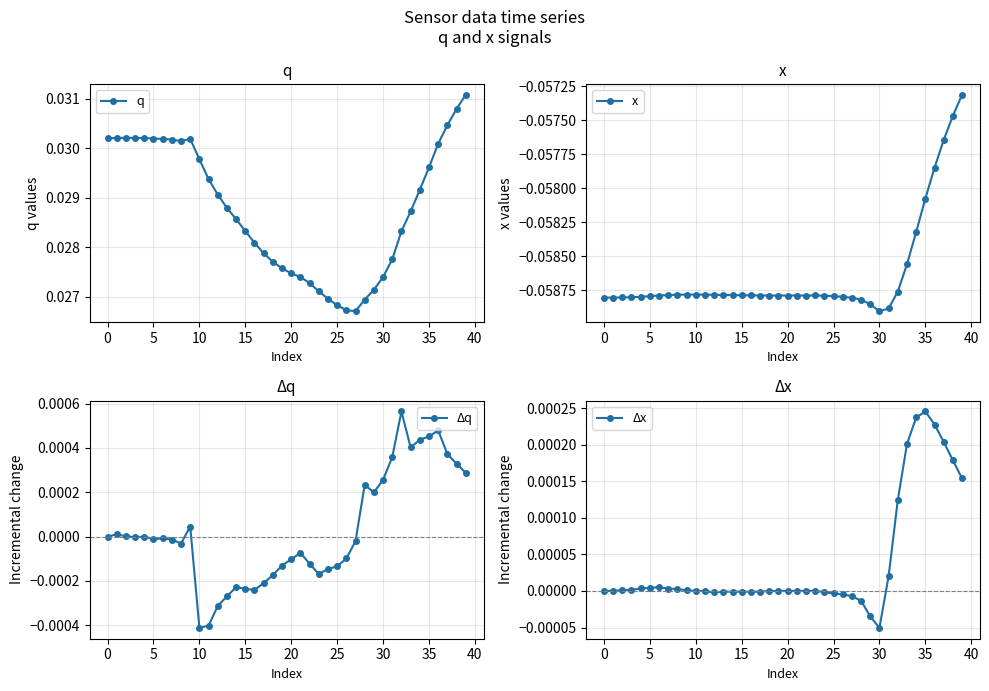

What is the sum of all x values?

-2.3